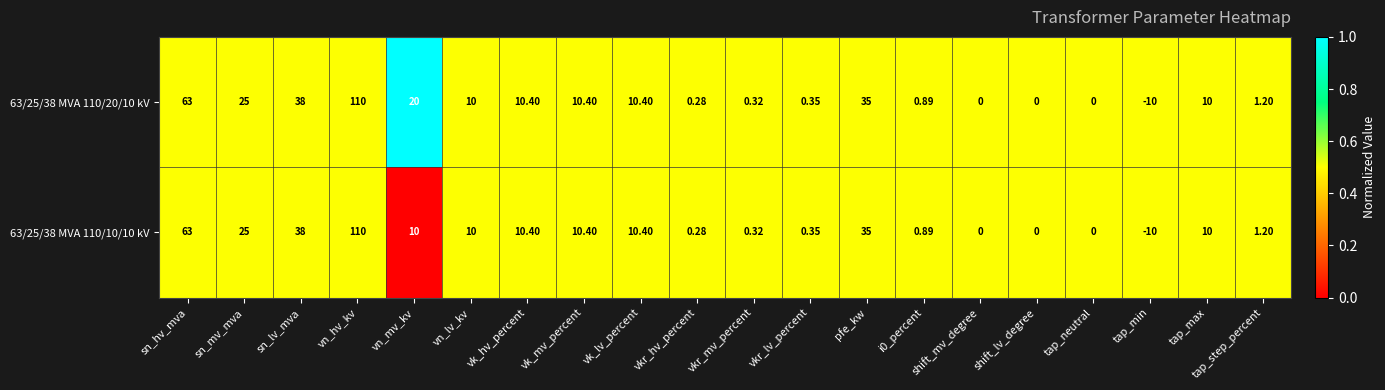

Is the value of 63/25/38 MVA 110/10/10 kV at sn_mv_mva greater than the value of 63/25/38 MVA 110/20/10 kV at tap_min?

Yes